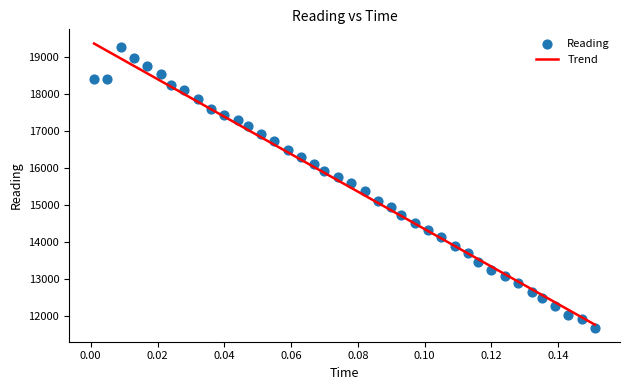

What is the range of Y values (max minus min)?

7552